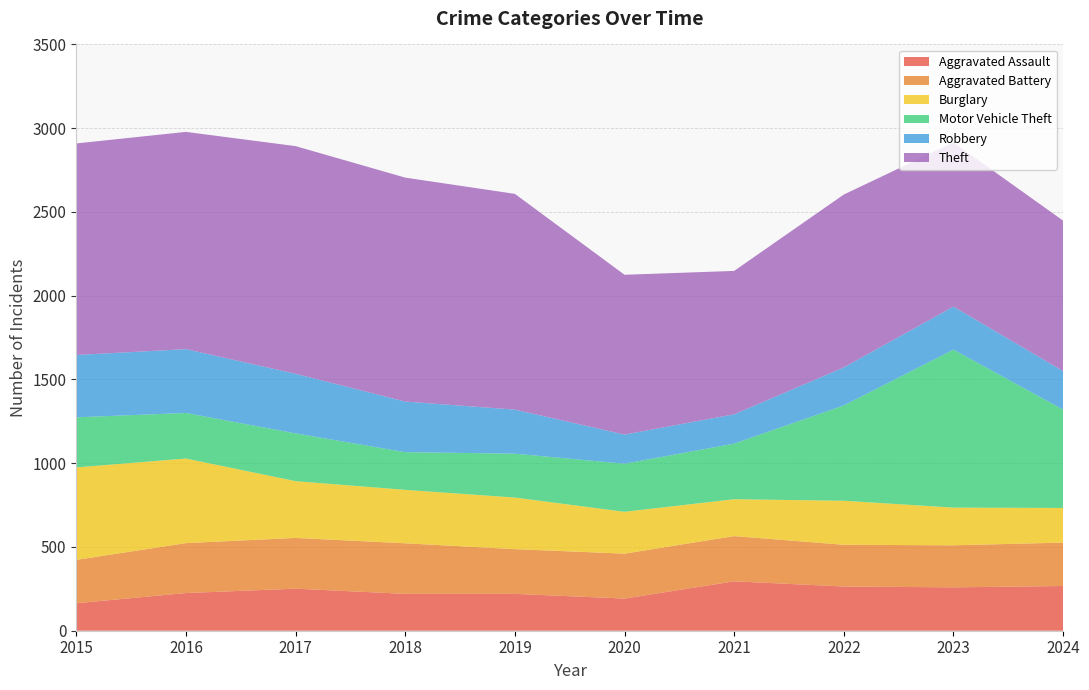

Reading left to right, list all the values displayed in this chart.

Aggravated Assault: 2015=164	2016=225	2017=251	2018=220	2019=220	2020=192	2021=295	2022=264	2023=259	2024=267
Aggravated Battery: 2015=259	2016=298	2017=303	2018=302	2019=267	2020=268	2021=270	2022=249	2023=251	2024=259
Burglary: 2015=552	2016=505	2017=339	2018=319	2019=308	2020=250	2021=220	2022=263	2023=225	2024=207
Motor Vehicle Theft: 2015=299	2016=272	2017=285	2018=225	2019=262	2020=287	2021=332	2022=569	2023=943	2024=587
Robbery: 2015=372	2016=381	2017=356	2018=302	2019=263	2020=174	2021=175	2022=227	2023=257	2024=230
Theft: 2015=1263	2016=1297	2017=1359	2018=1337	2019=1288	2020=954	2021=856	2022=1032	2023=980	2024=898